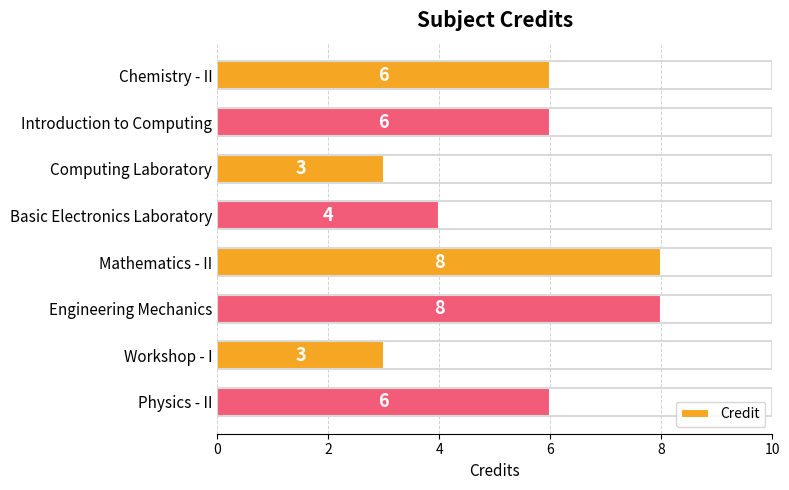

True or false: the data shows 4 at Basic Electronics Laboratory.

True